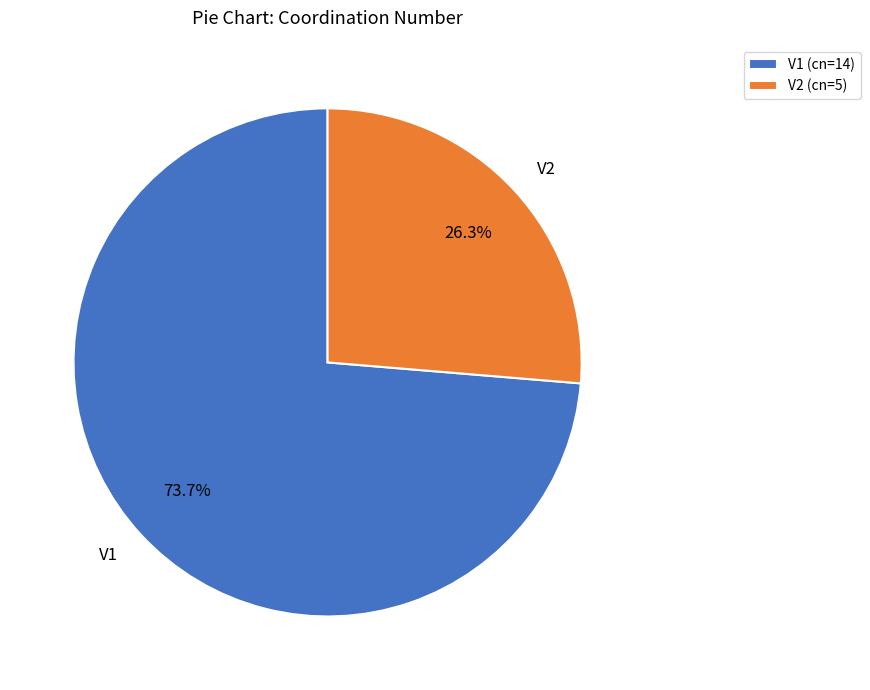

How much of the chart is everything except V1?

26.3%